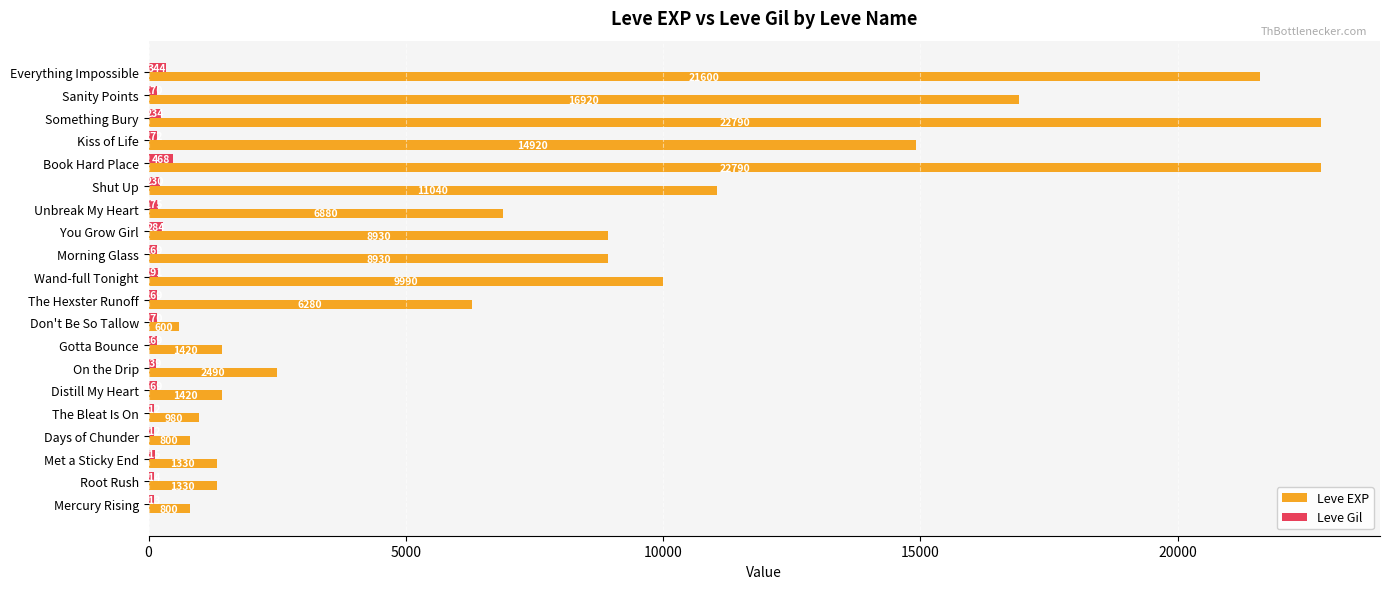

True or false: Leve EXP has a value of 1420 at Gotta Bounce.

True